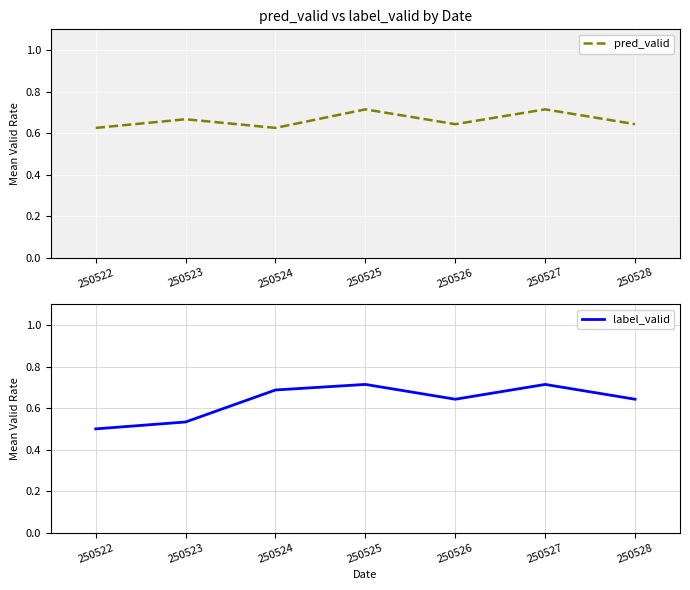

At which category does the chart reach its peak across all series?

250525